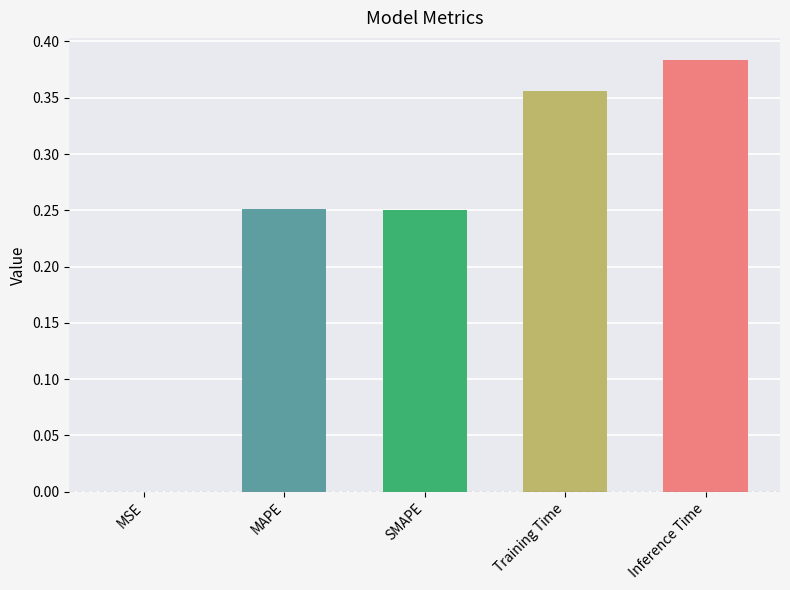

Between Training Time and MAPE, which is larger?

Training Time